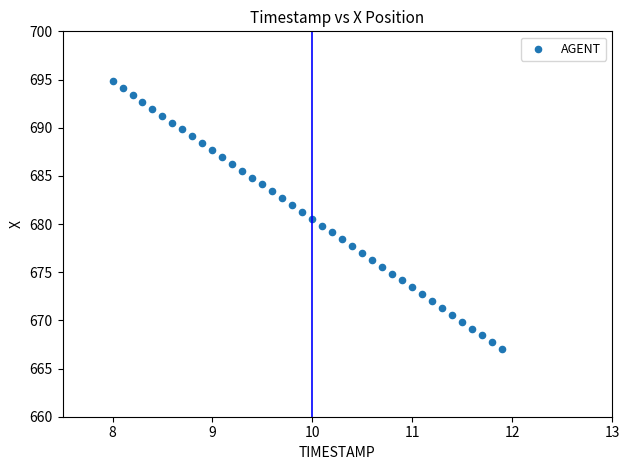

What is the range of Y values (max minus min)?

27.8